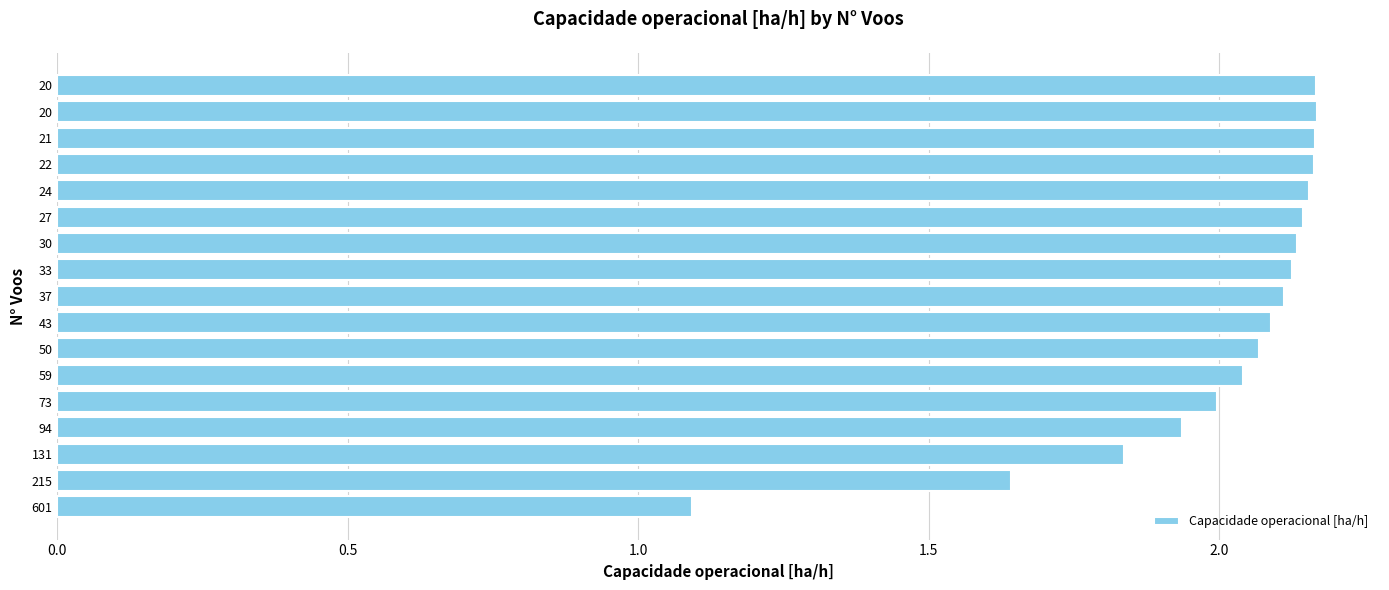

How many series are shown in this chart?

1